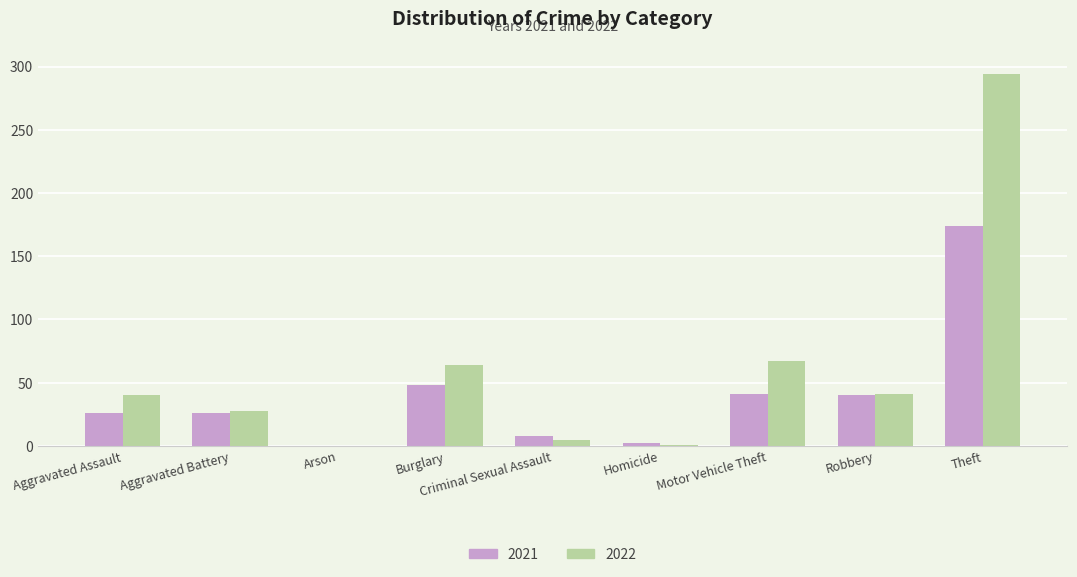

What are all the series names shown in the legend?

2021, 2022